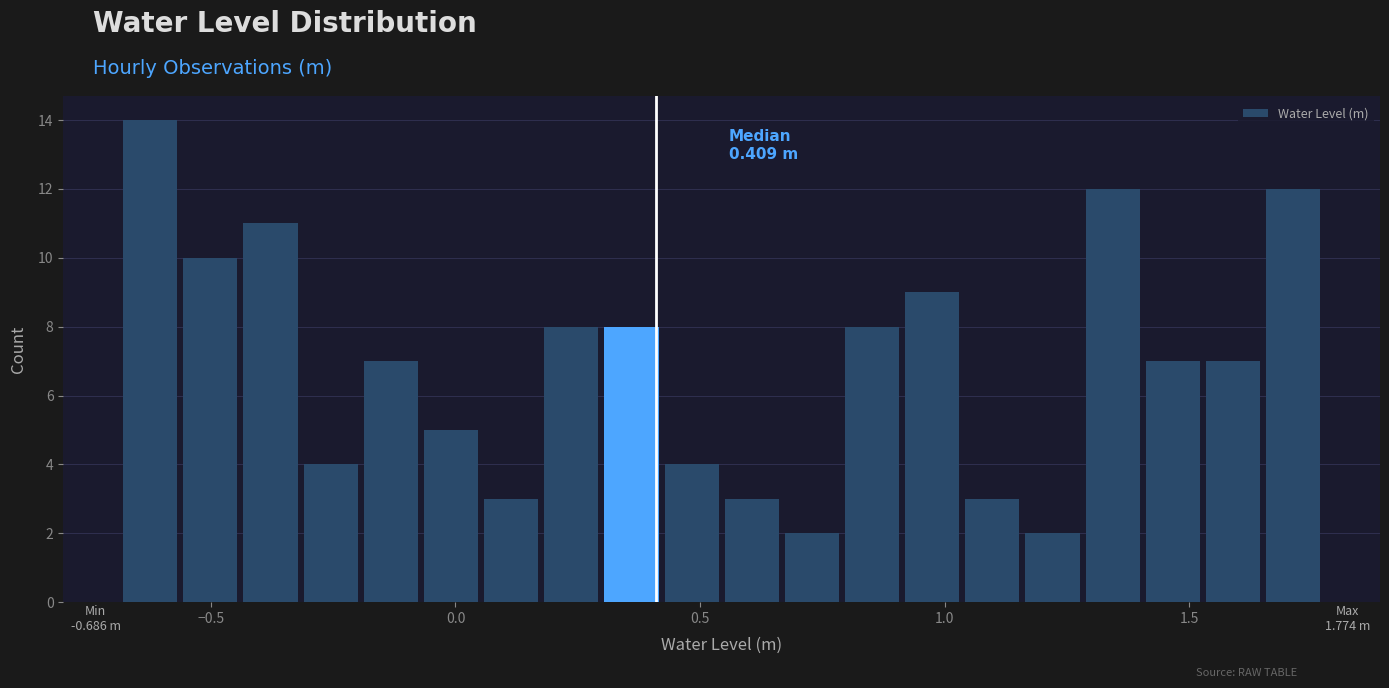

Read against the x-axis, roughly where is the centre of the tallest bar?

-0.60